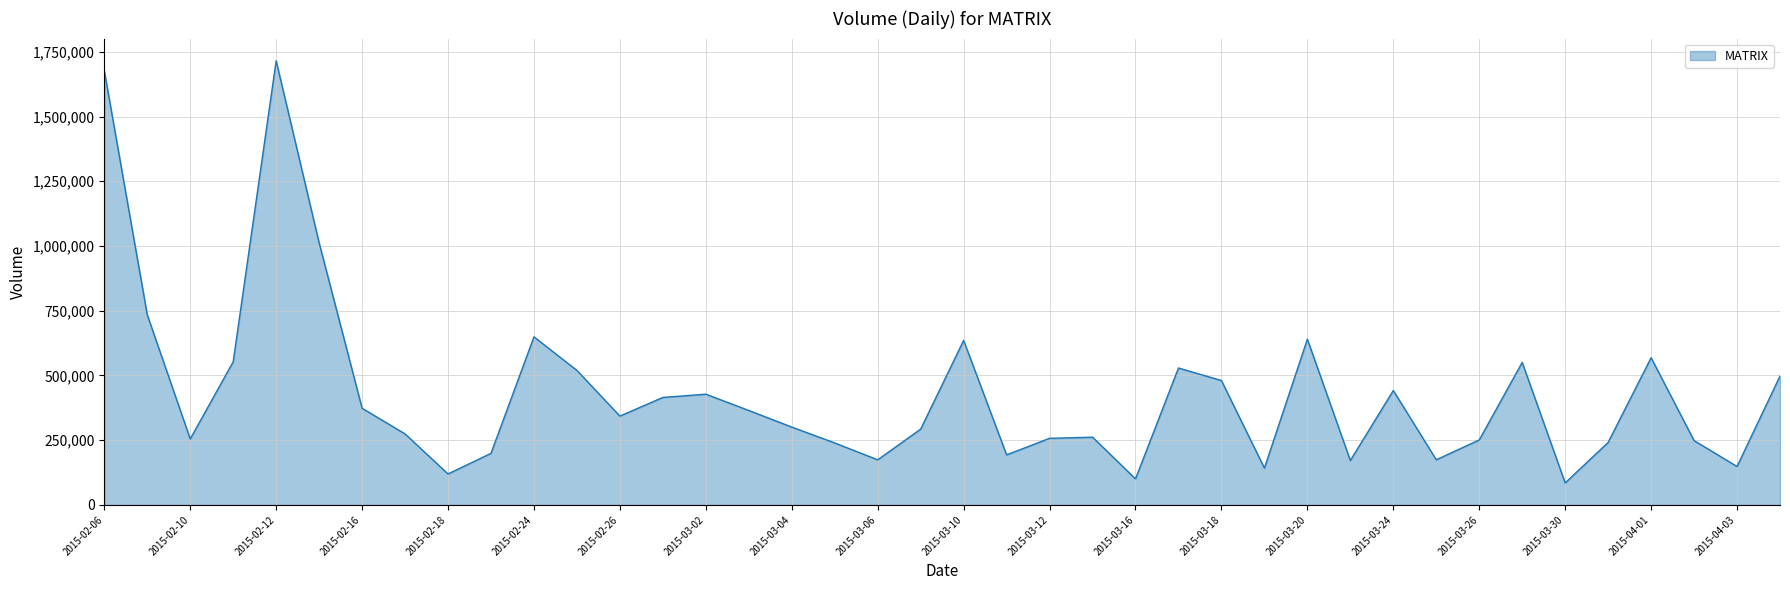

What is the maximum value shown in the chart?

1715400